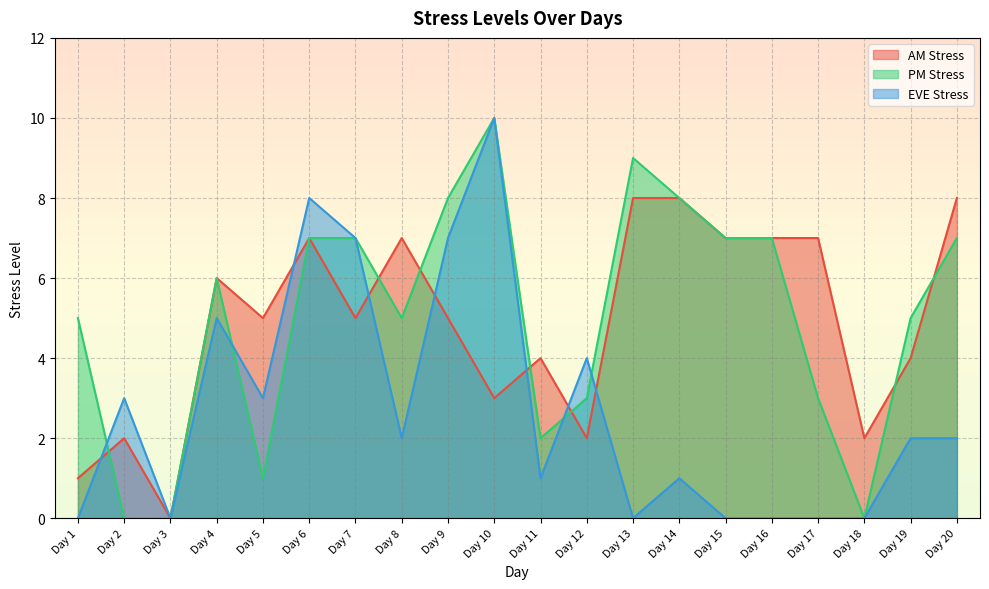

What are all the series names shown in the legend?

AM Stress, PM Stress, EVE Stress